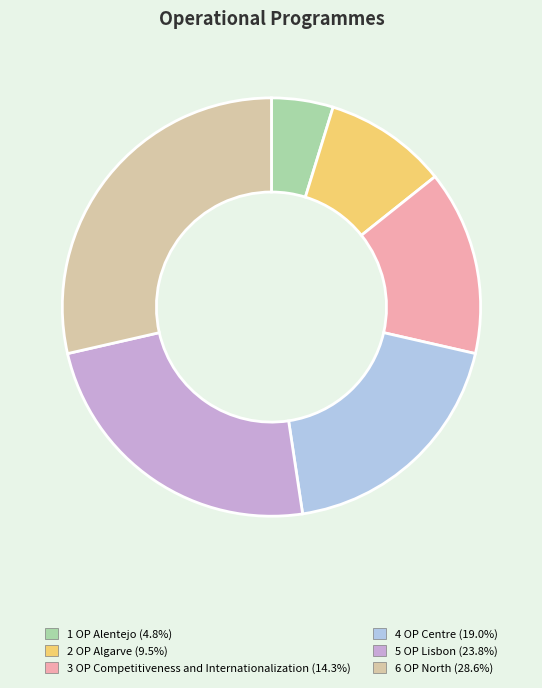

True or false: 5 OP Lisbon accounts for 24% of the total.

True